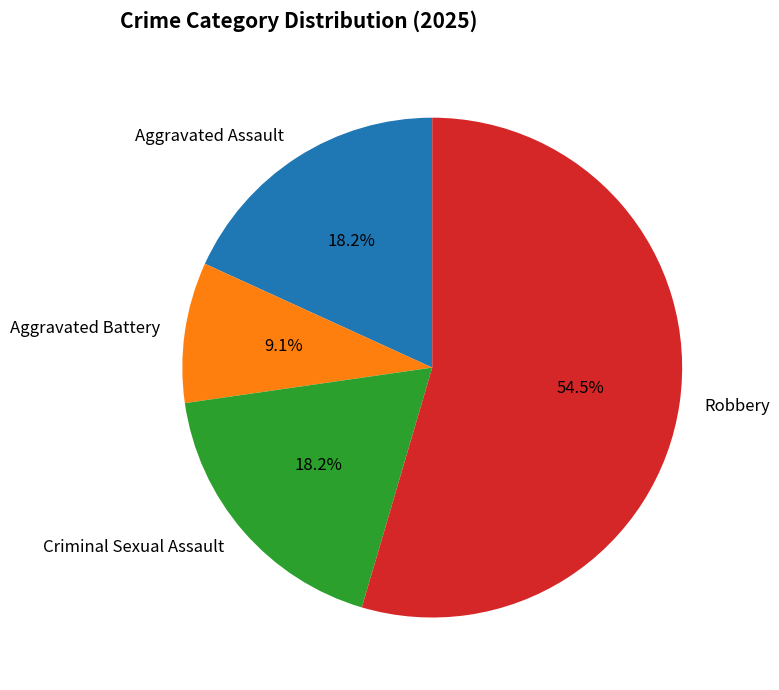

Is it true that Robbery is 47% of the pie?

False